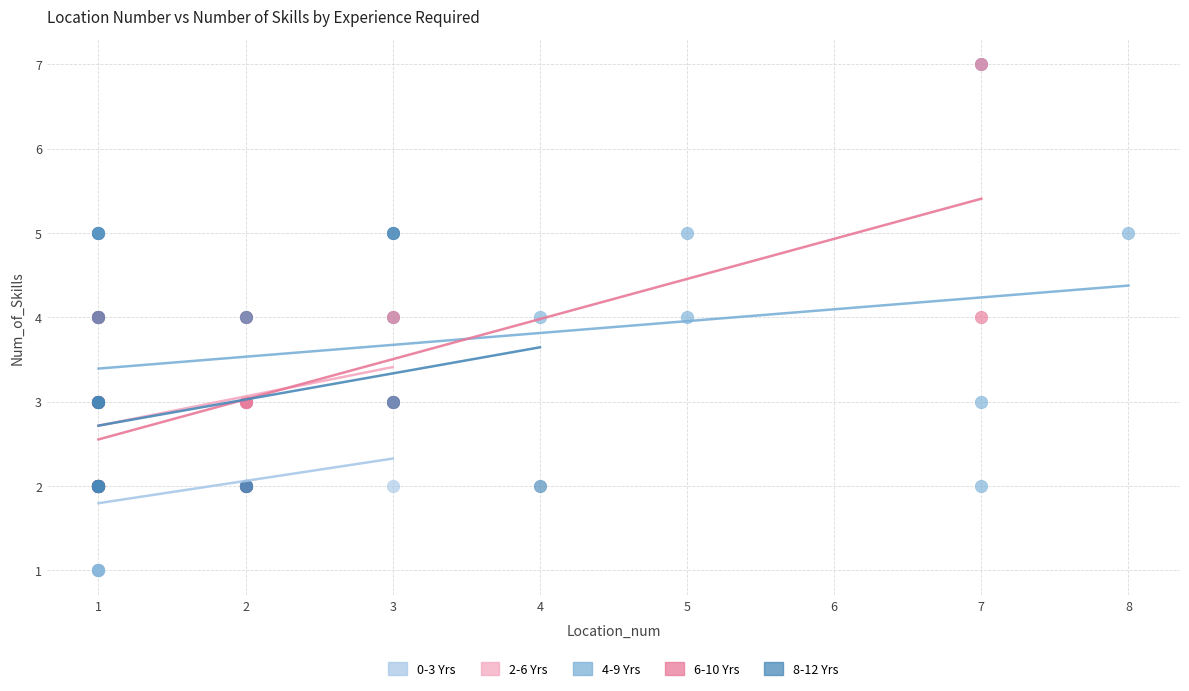

Which series has the widest spread of Y values?

4-9 Yrs